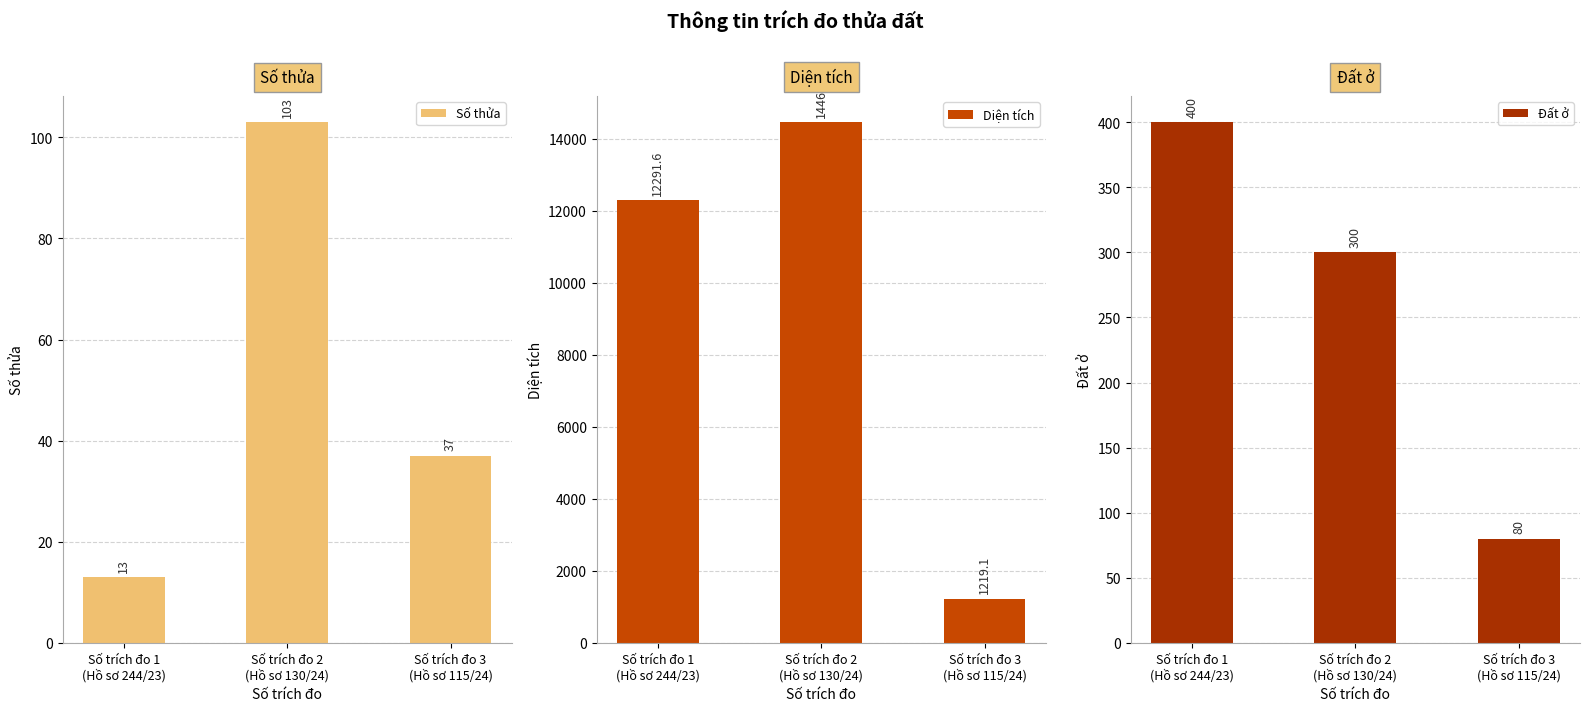

Between Số trích đo 3
(Hồ sơ 115/24) and Số trích đo 2
(Hồ sơ 130/24), which is larger?

Số trích đo 2
(Hồ sơ 130/24)